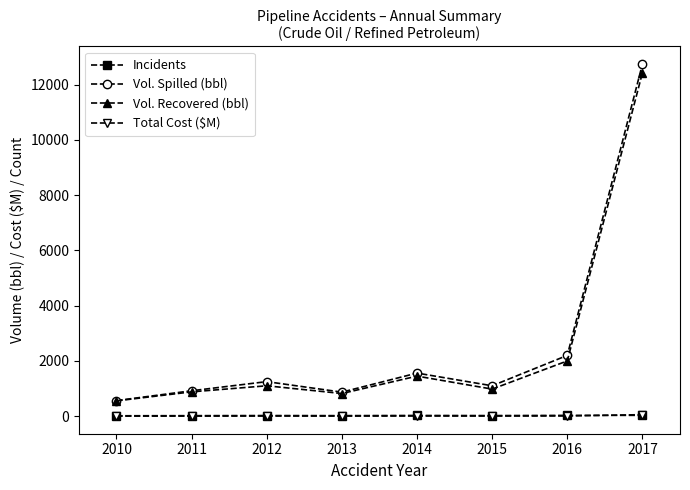

Which series has the largest range (max minus min)?

Vol. Spilled (bbl)